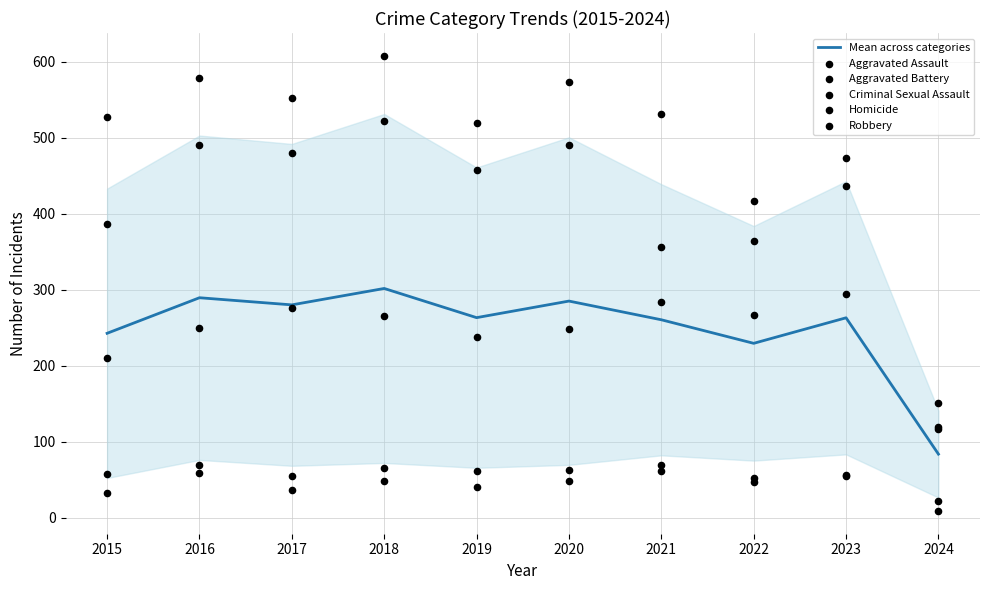

What are all the series names shown in the legend?

Mean across categories, Aggravated Assault, Aggravated Battery, Criminal Sexual Assault, Homicide, Robbery